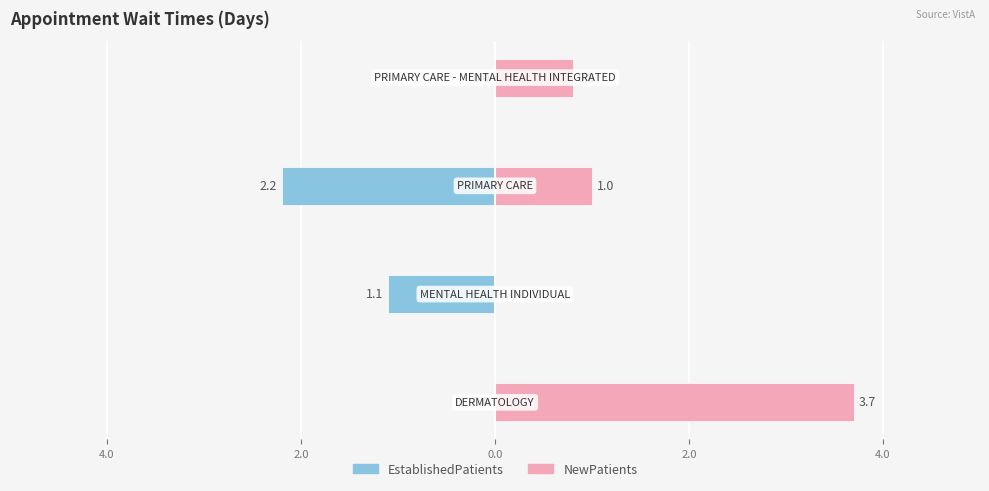

The EstablishedPatients series shows -2.2 at 2.0. True or false?

True